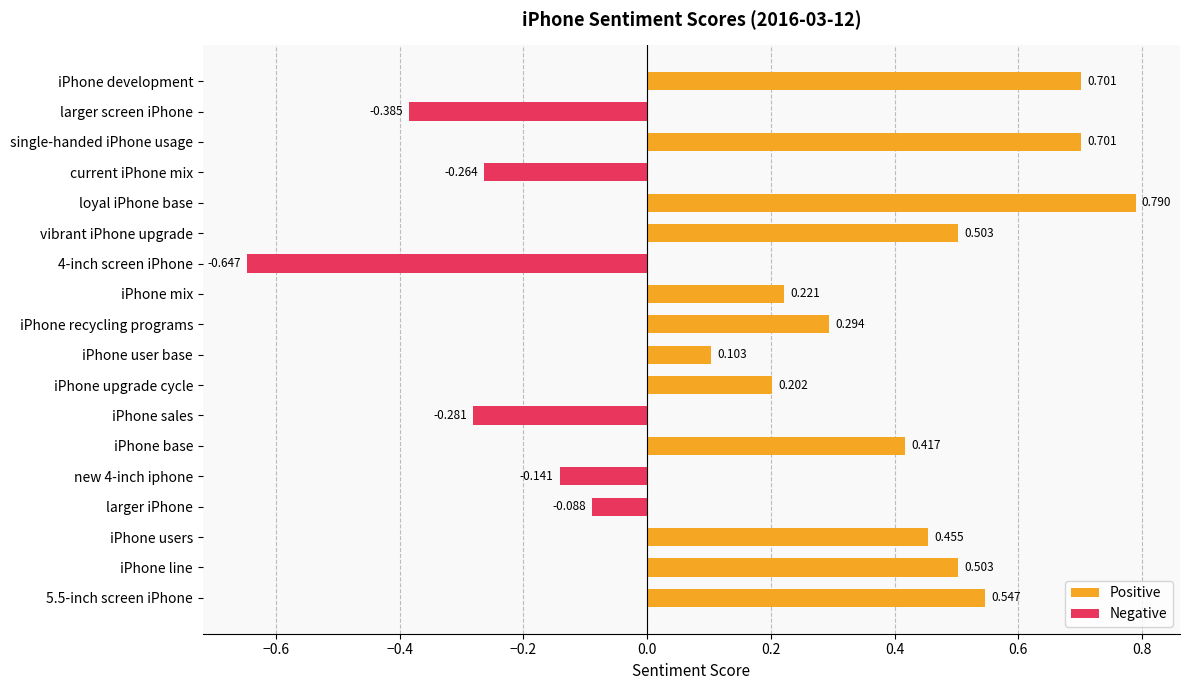

Is the value of Negative at iPhone base greater than the value of Positive at current iPhone mix?

No